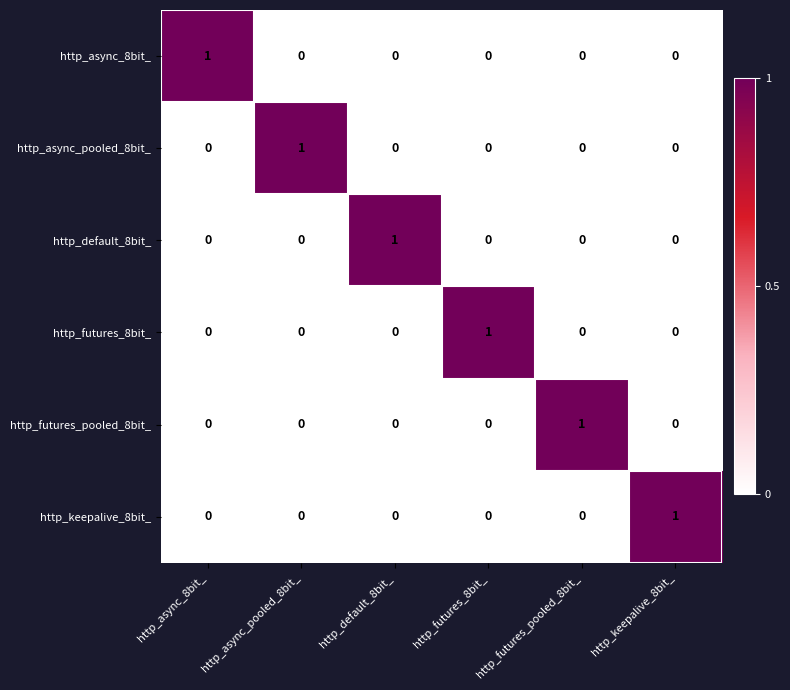

Count the http_async_8bit_ values in the range 0 to 1.

6